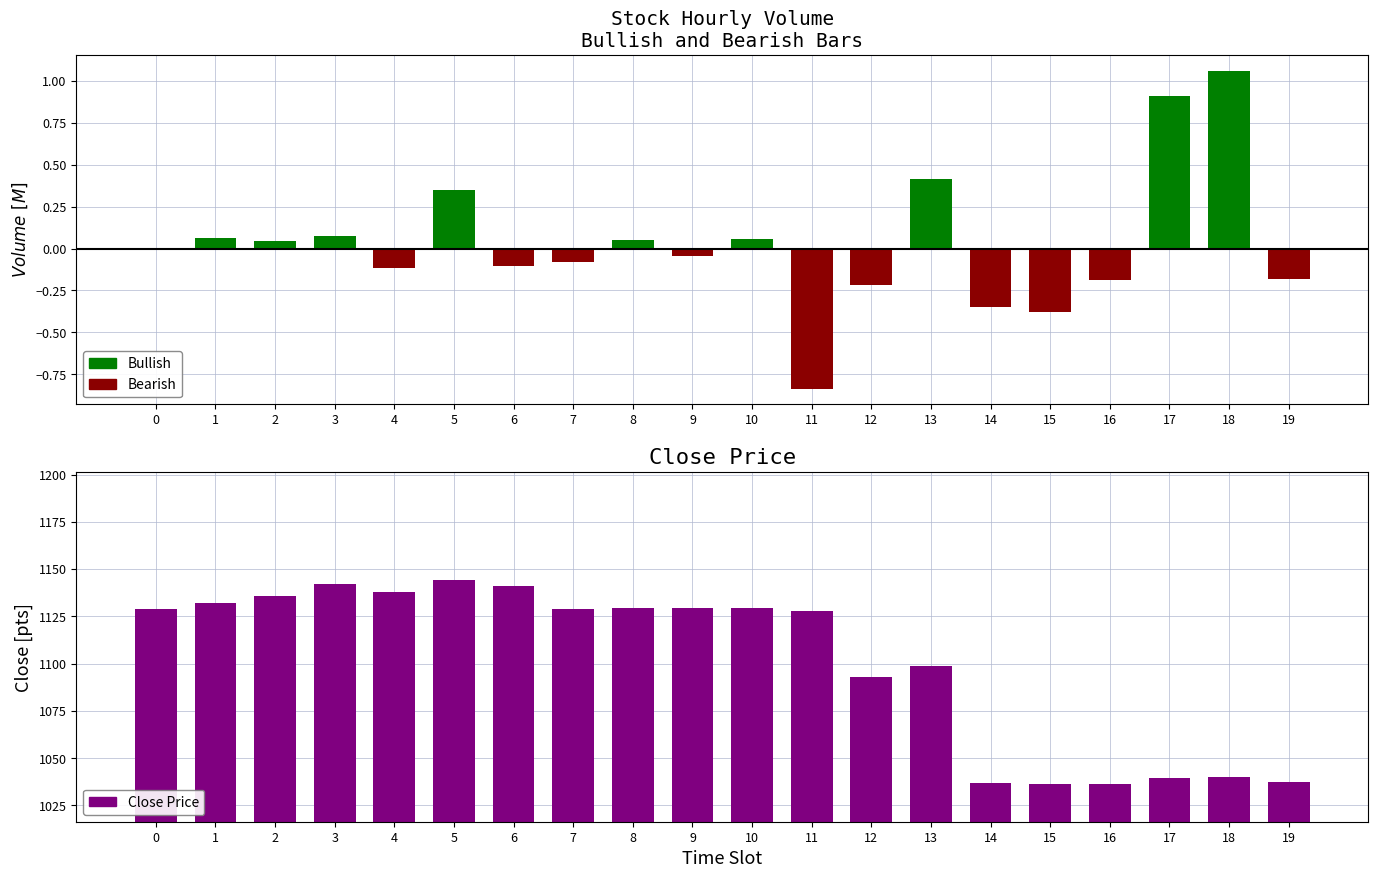

What is the sum of the Close Price values at 7 and 9?

2258.0